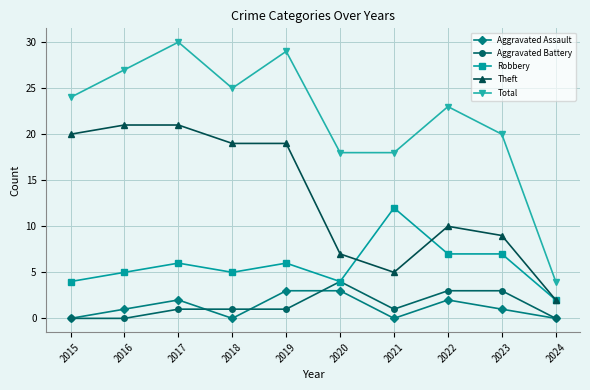

Is this an area chart (filled region under the line)?

No